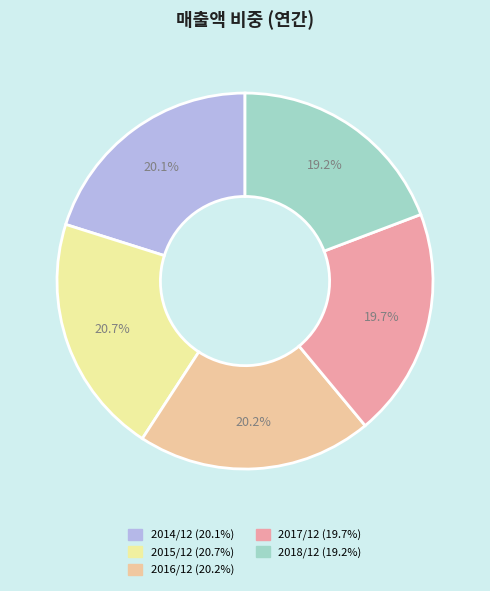

To the nearest percent, what is the average slice percentage?

20%